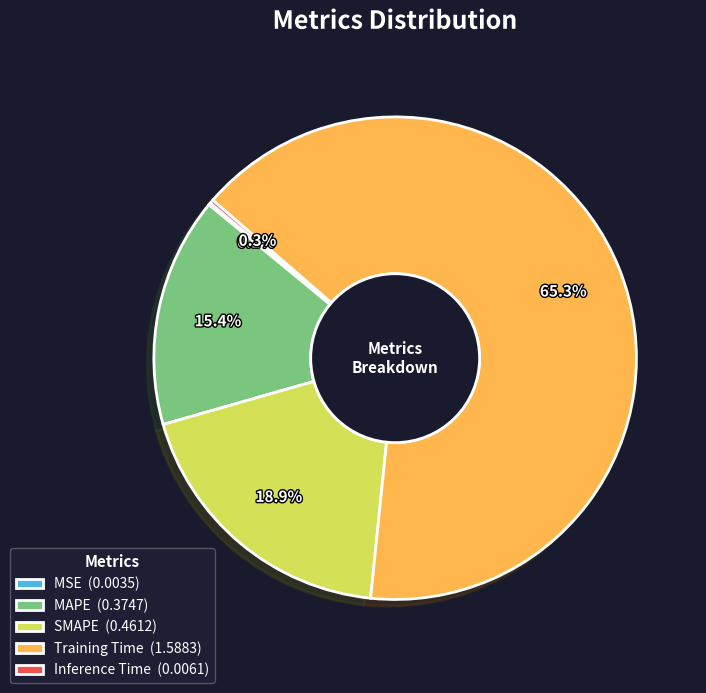

Does any single category account for the majority?

Yes